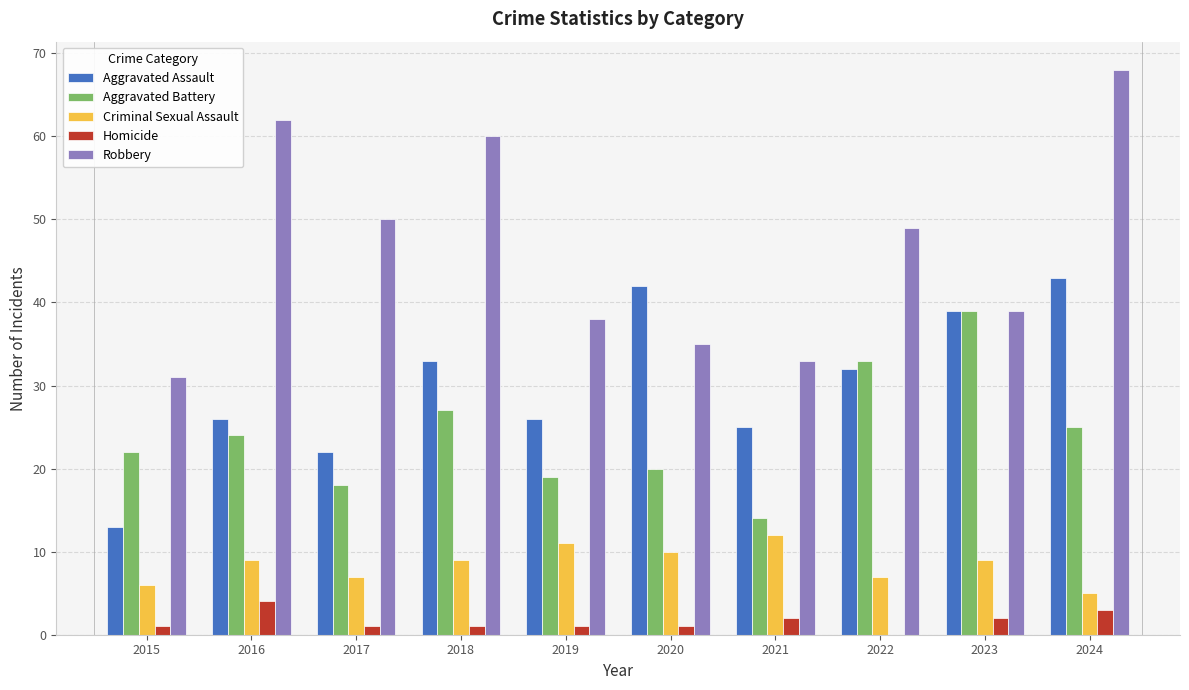

Which series has the largest total across all categories?

Robbery